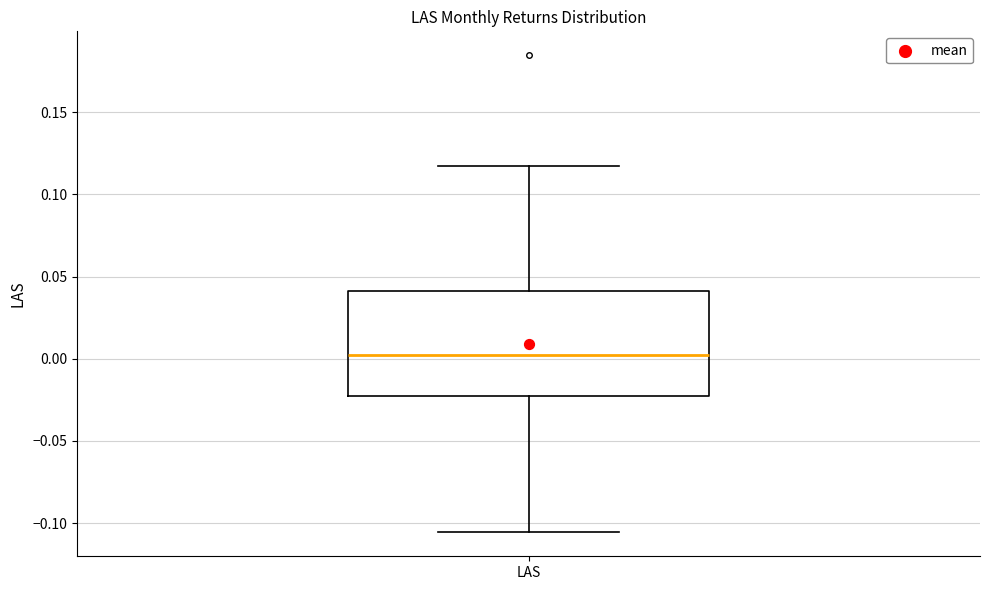

Transcribe this box plot: give where the median line is, the range the box spans, and where the two whiskers end, as read against the y-axis. The values are not printed on the chart, so give them approximately, as read against the axis.

median 0.000, box -0.025 to 0.040, whiskers -0.105 to 0.115